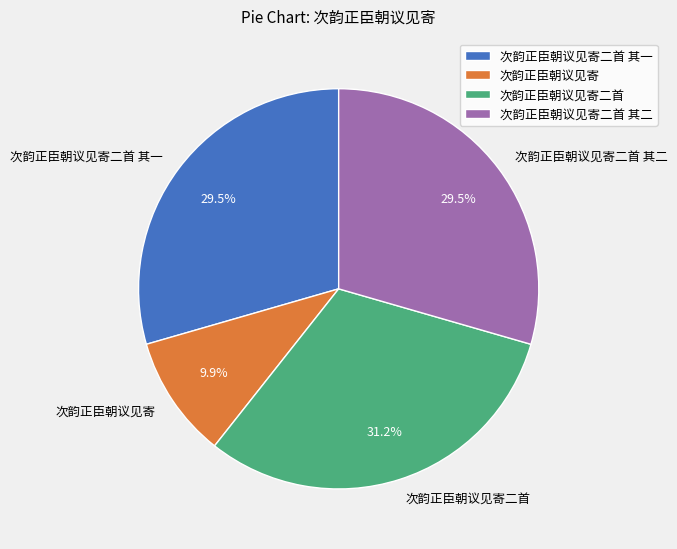

To the nearest percent, what portion does 次韵正臣朝议见寄二首 represent?

31%